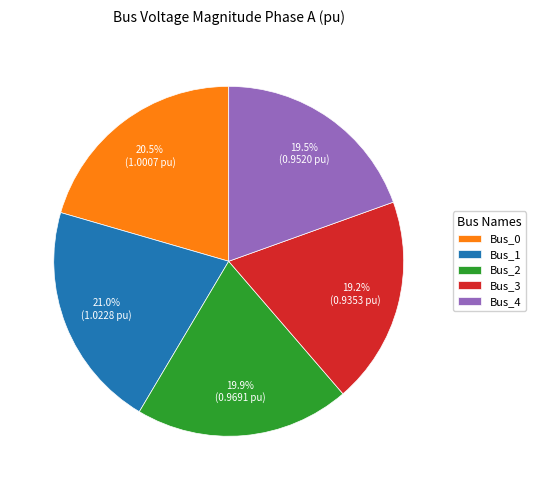

What percentage is NOT represented by Bus_0?

79.5%